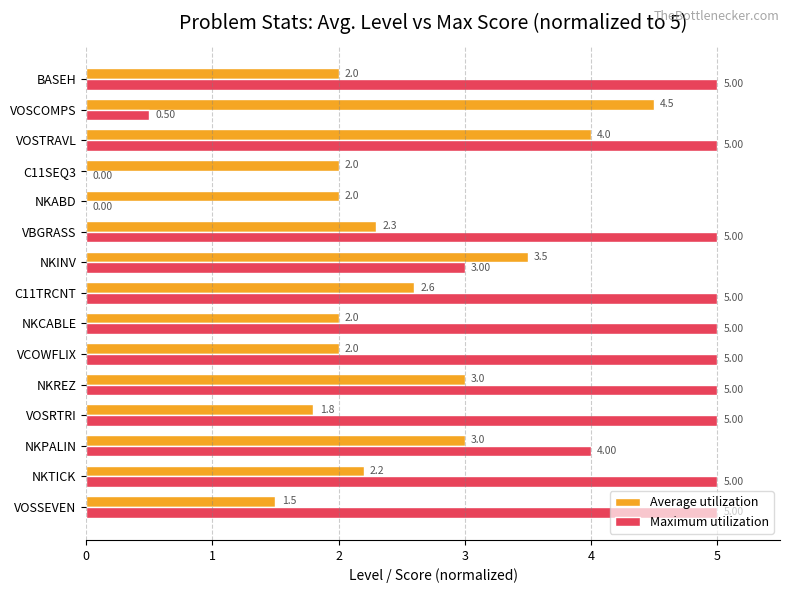

How many categories are shown in the chart?

15